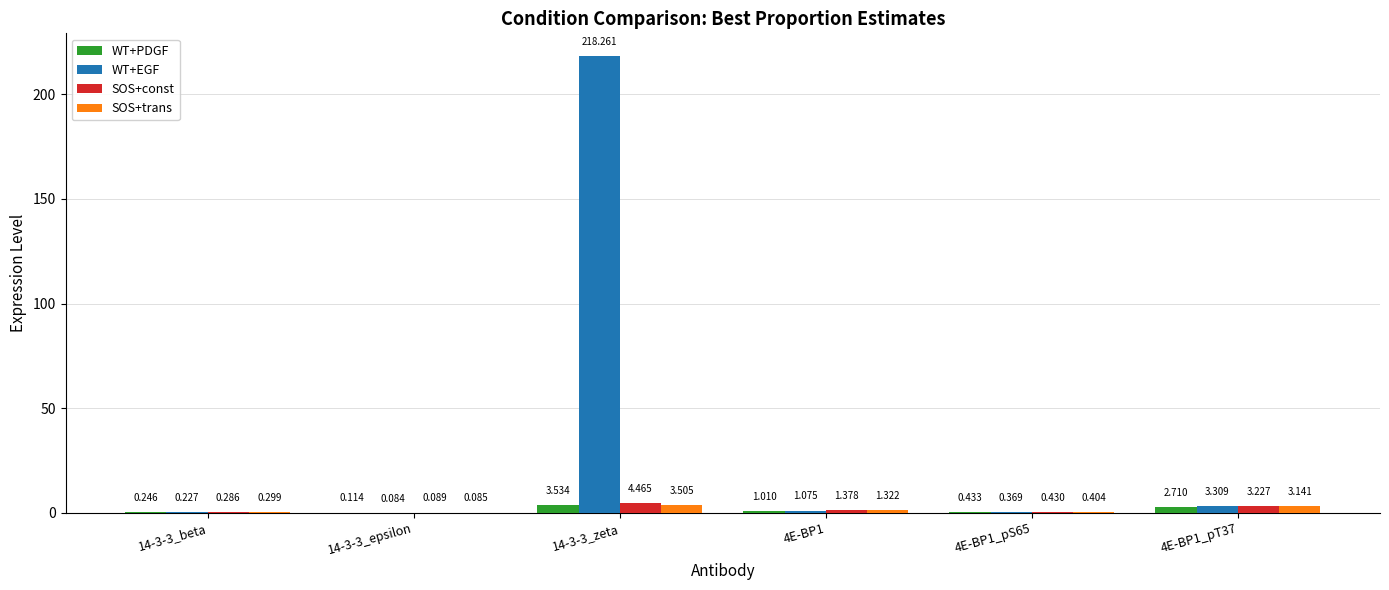

What is the difference between the WT+PDGF values at 4E-BP1 and 14-3-3_beta?

0.8